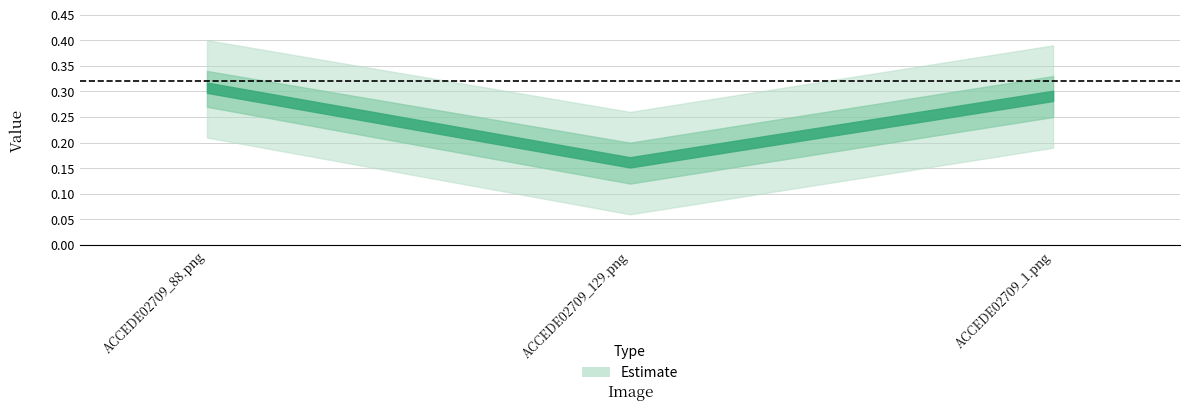

Which has a higher value, ACCEDE02709_1.png or ACCEDE02709_129.png?

ACCEDE02709_1.png